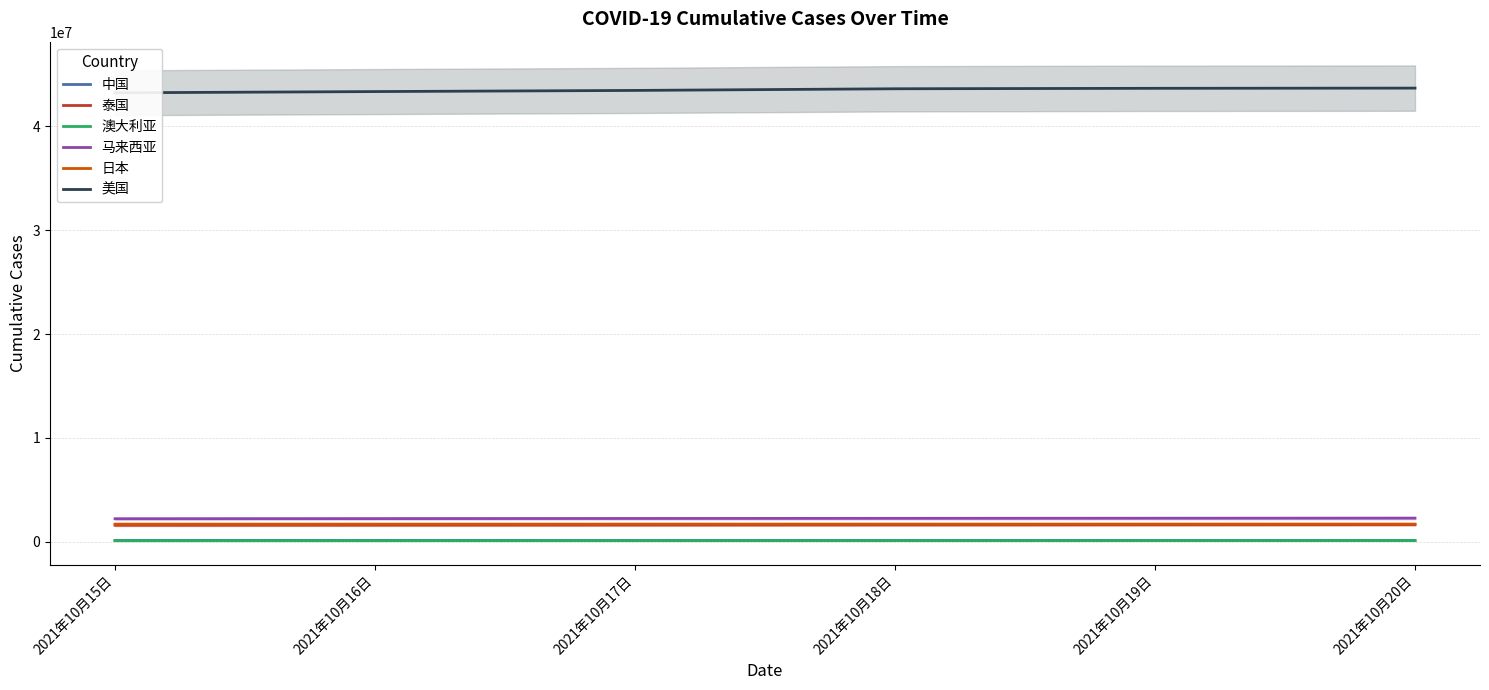

What is the label of the 4th point from the right?

2021年10月17日